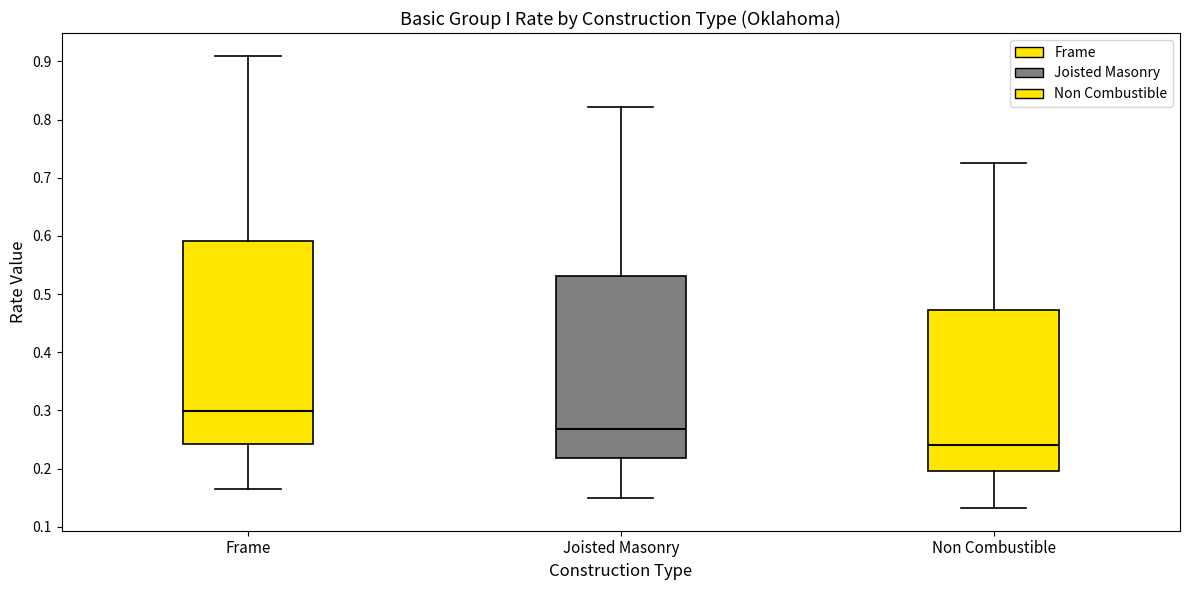

Where does the median line of the box for Non Combustible sit on the y-axis? The values are not printed on the chart, so give them approximately, as read against the axis.

0.24